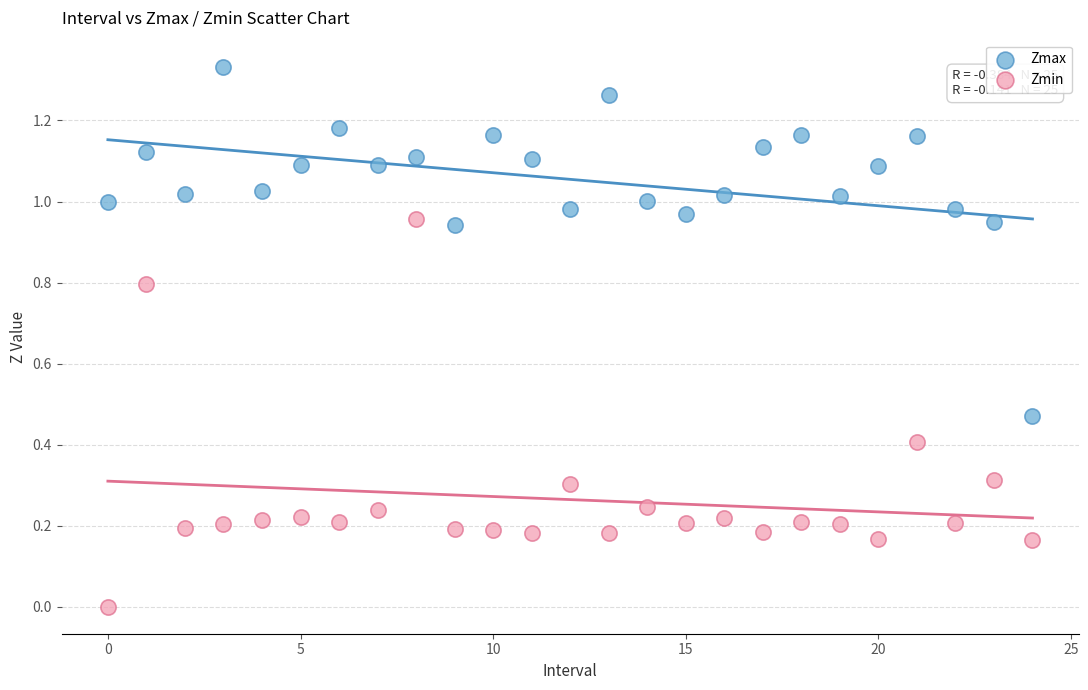

Which series contains the lowest Y value?

Zmin